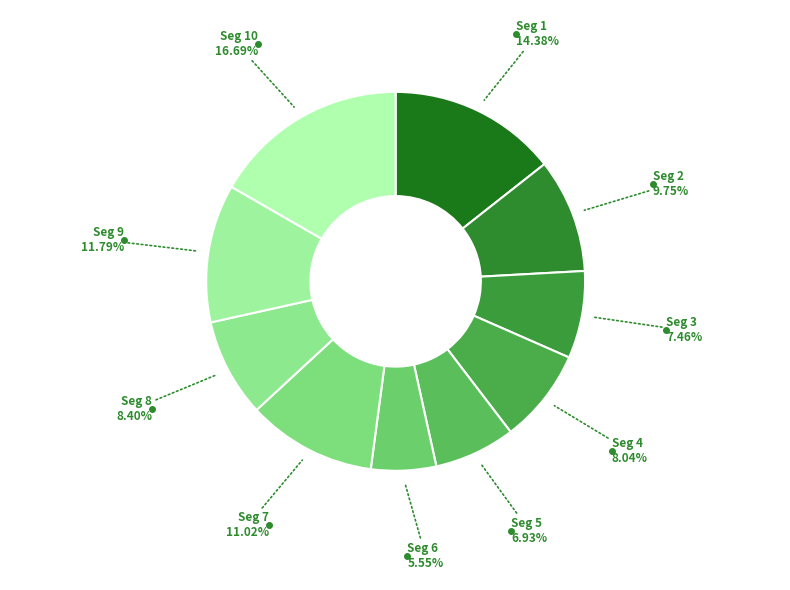

Which has a higher value, Seg 1 or Seg 2?

Seg 1